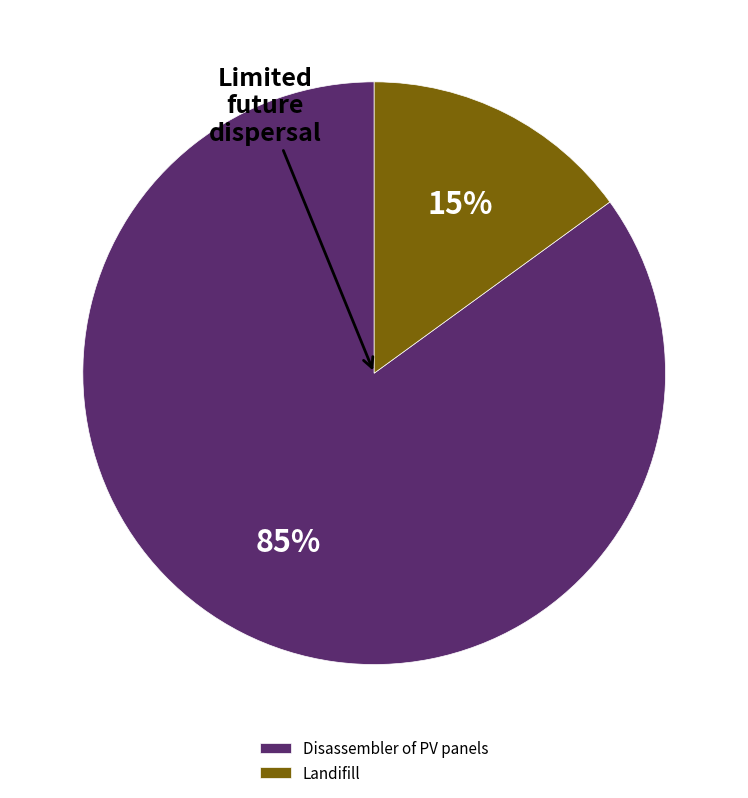

To the nearest percent, what is the difference between the Landifill and Disassembler of PV panels slice percentages?

70%